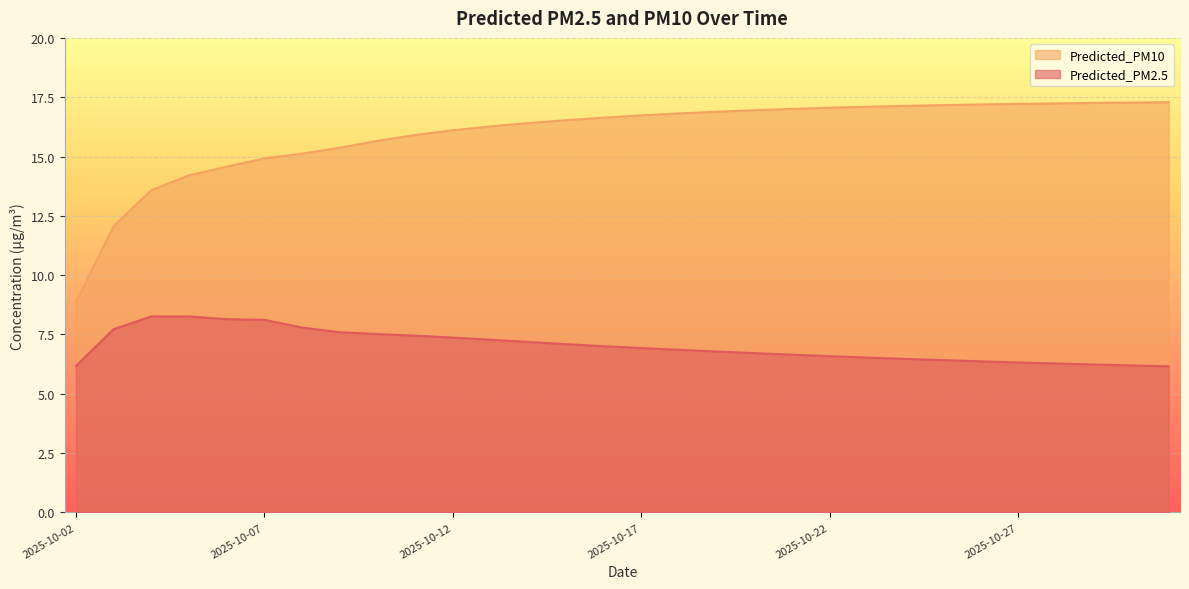

Does the chart display data point markers on the line(s)?

No